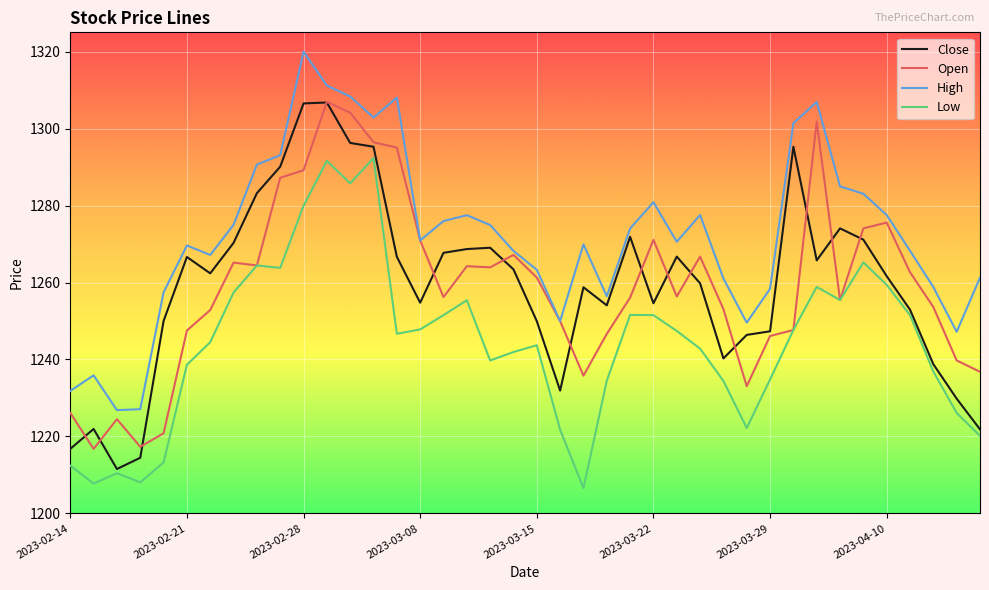

What is the difference between the maximum and minimum values in the High series?

93.1